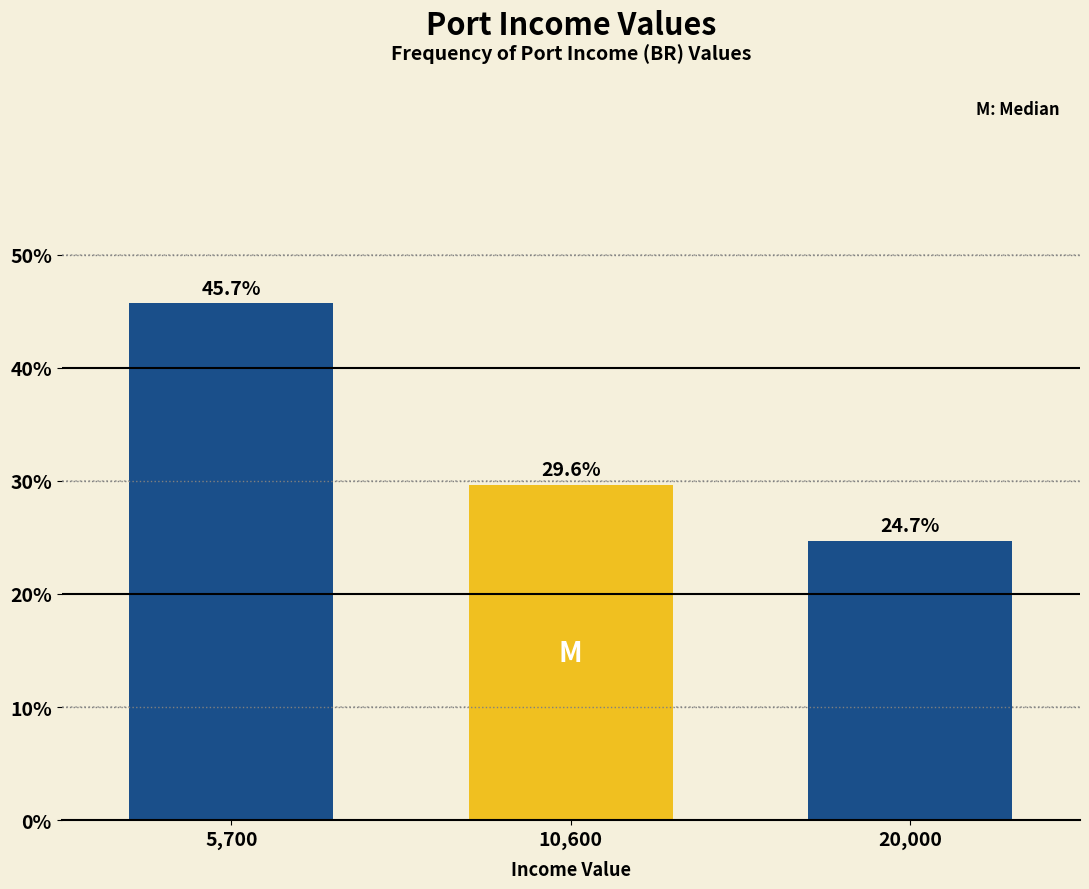

Reading left to right, transcribe all the data shown in this chart.

5,700=45.7	10,600=29.6	20,000=24.7